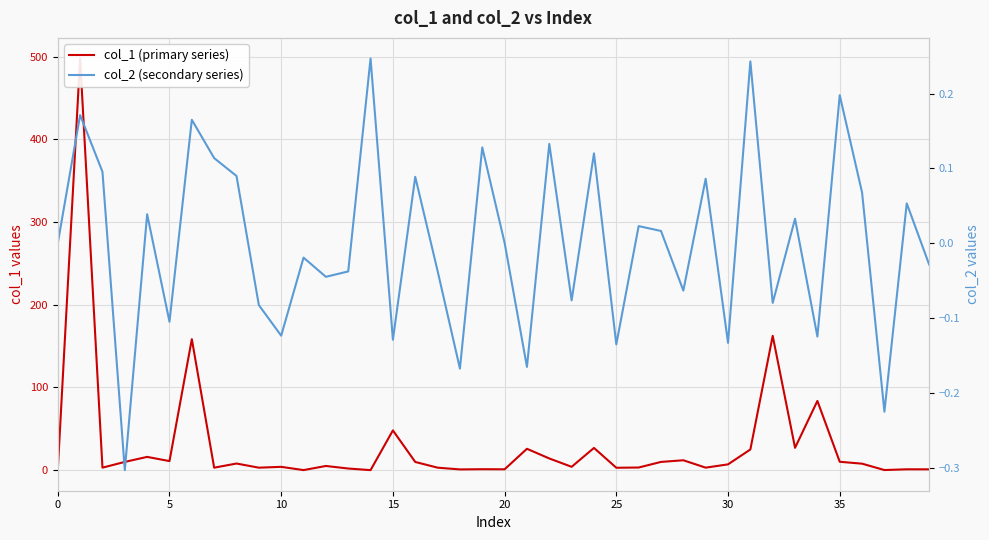

What is the average value of the col_1 (primary series) series?

30.3